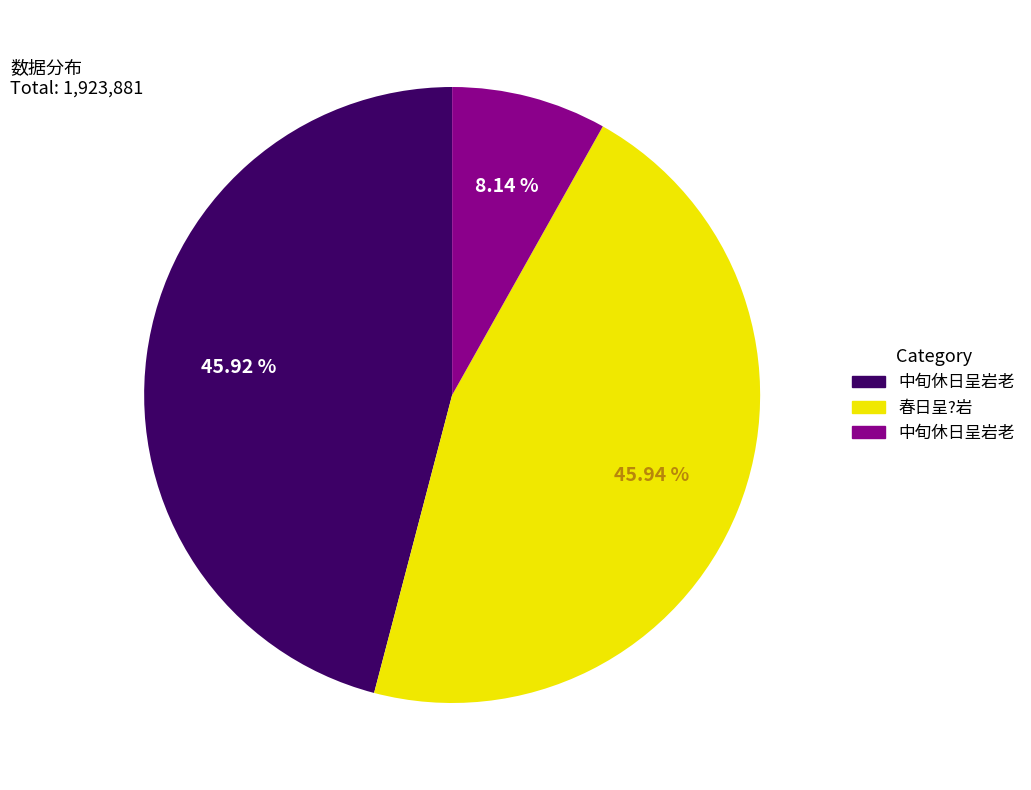

Is there a majority slice in this chart?

No